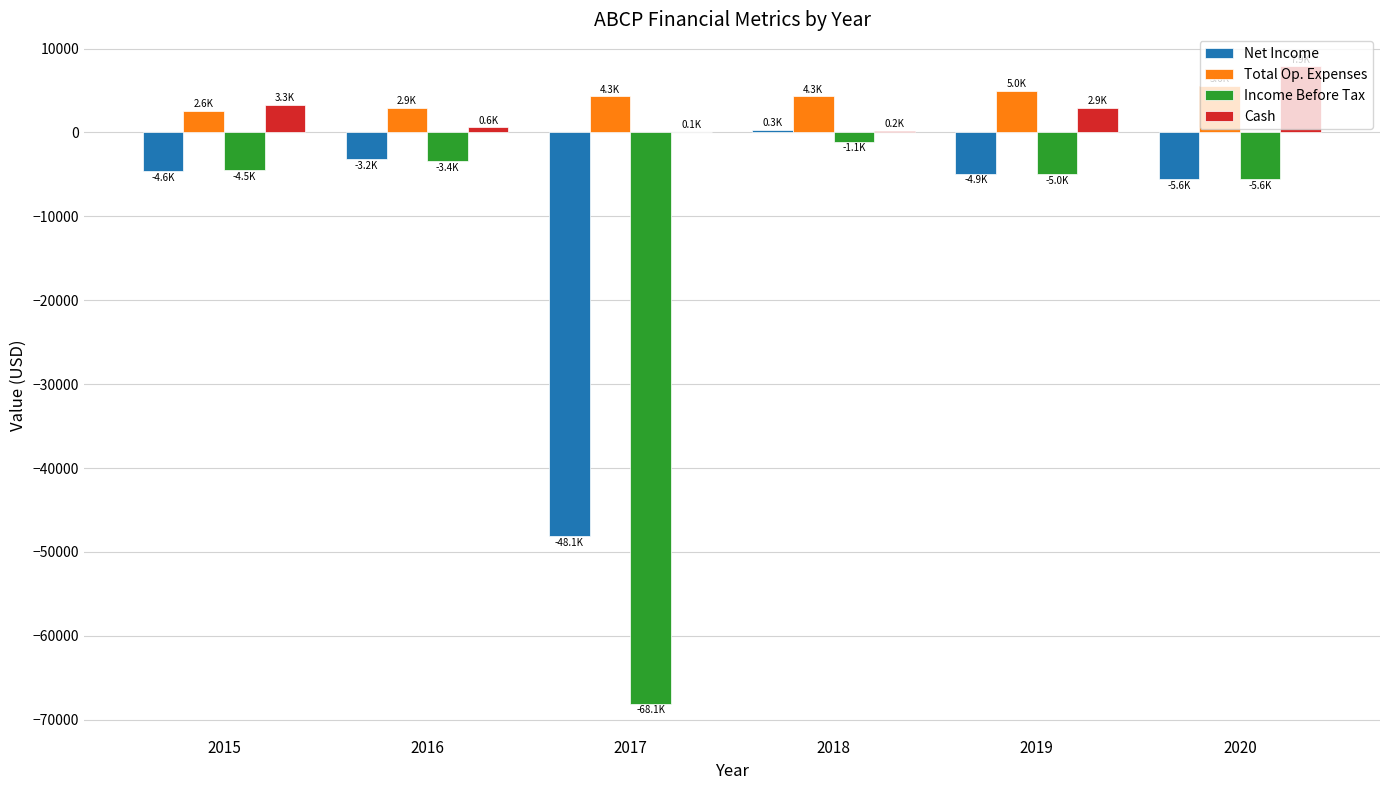

What is the difference between the Cash values at 2019 and 2017?

2800